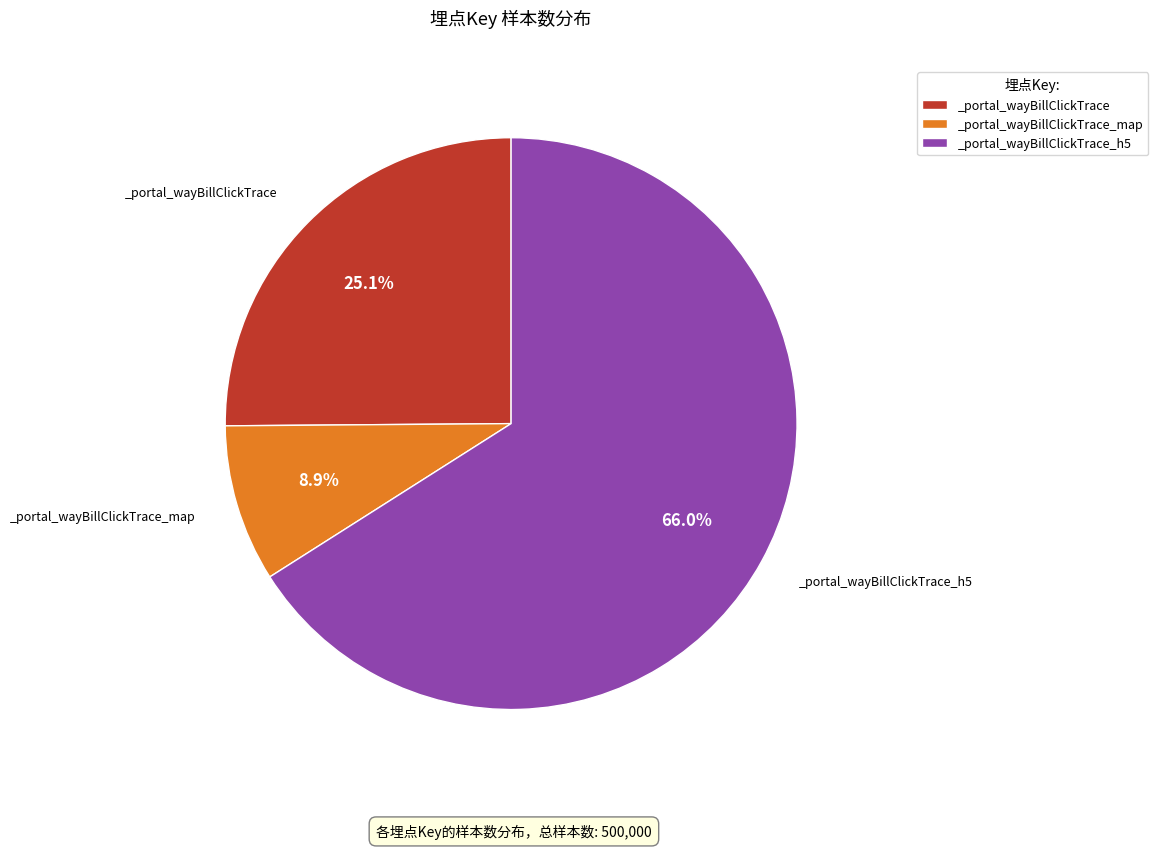

To the nearest percent, what percentage of the pie is _portal_wayBillClickTrace_map?

9%